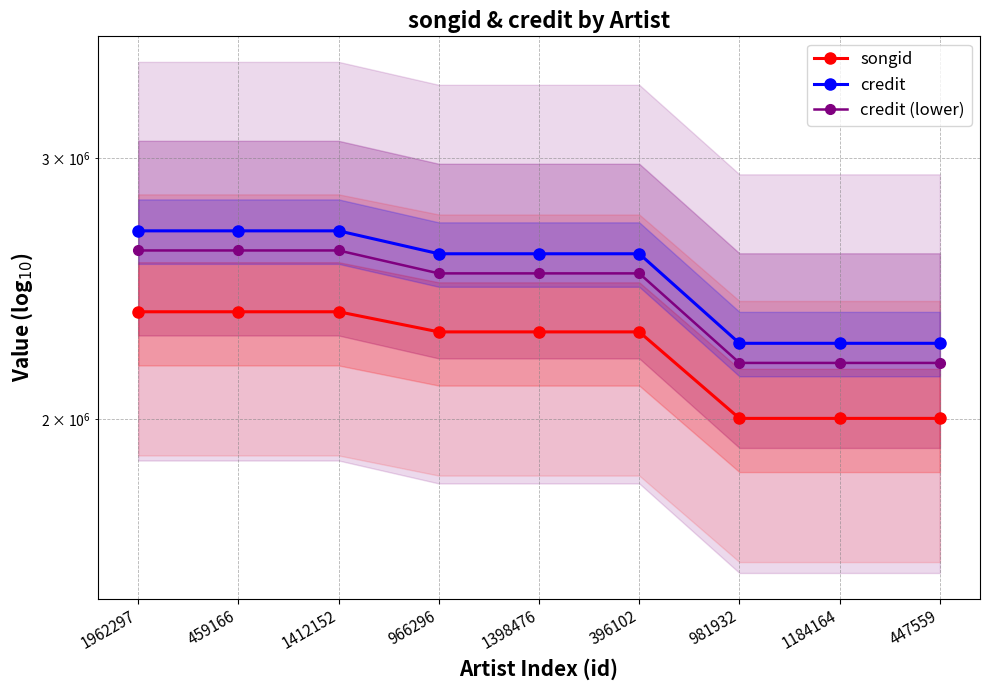

True or false: credit (lower) has a value of 4039474.6 at 1398476.

False